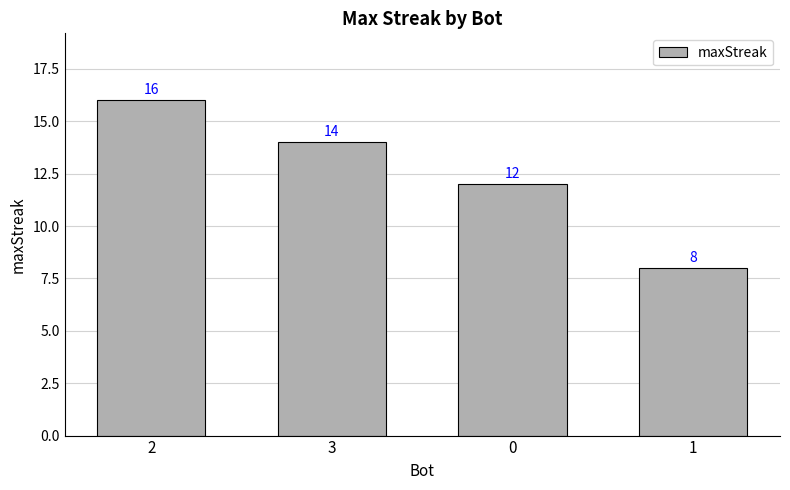

How many values are between 12 and 16?

3